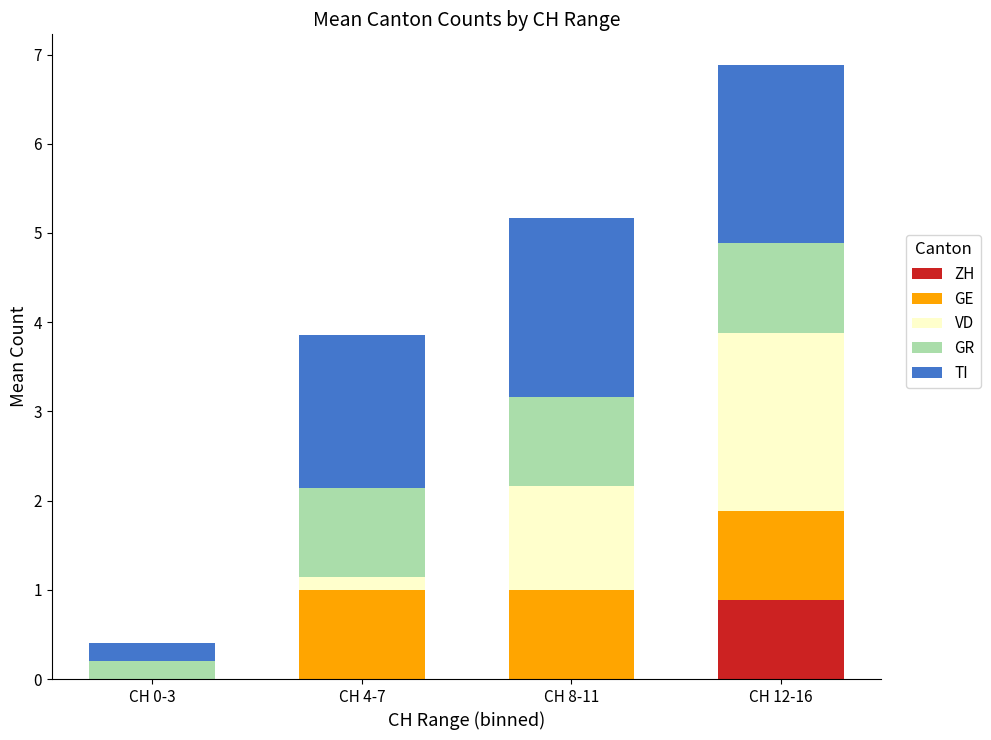

What is the total value across all series at CH 12-16?

6.9